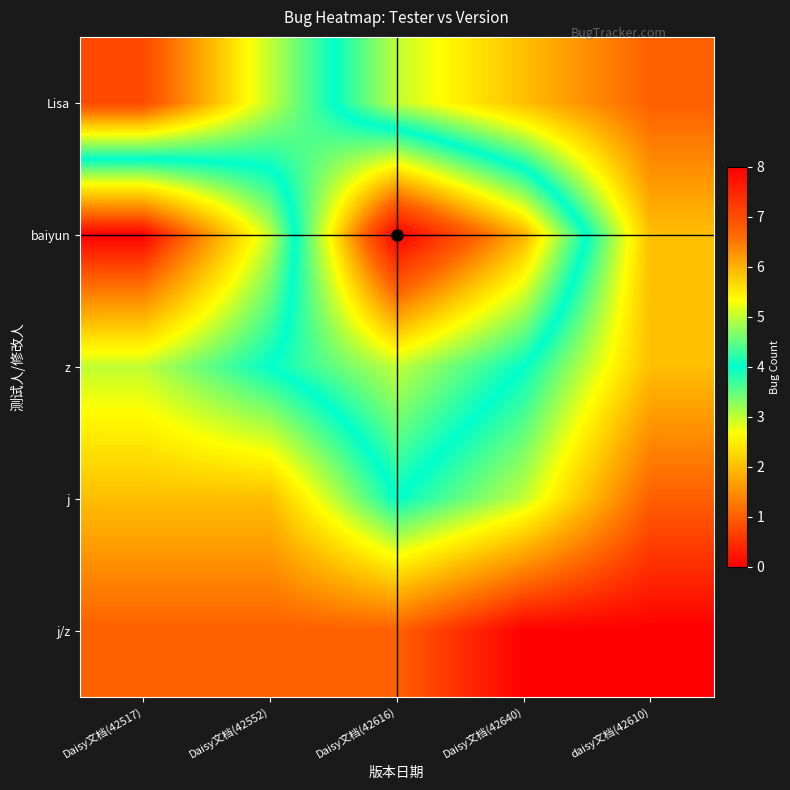

Reading right to left, transcribe all the data shown in this chart.

Lisa: daisy文档(42610)=1	Daisy文档(42640)=2	Daisy文档(42616)=3	Daisy文档(42552)=5	Daisy文档(42517)=7
baiyun: daisy文档(42610)=2	Daisy文档(42640)=6	Daisy文档(42616)=8	Daisy文档(42552)=3	Daisy文档(42517)=0
z: daisy文档(42610)=2	Daisy文档(42640)=4	Daisy文档(42616)=5	Daisy文档(42552)=4	Daisy文档(42517)=3
j: daisy文档(42610)=1	Daisy文档(42640)=3	Daisy文档(42616)=4	Daisy文档(42552)=2	Daisy文档(42517)=2
j/z: daisy文档(42610)=0	Daisy文档(42640)=0	Daisy文档(42616)=1	Daisy文档(42552)=1	Daisy文档(42517)=1